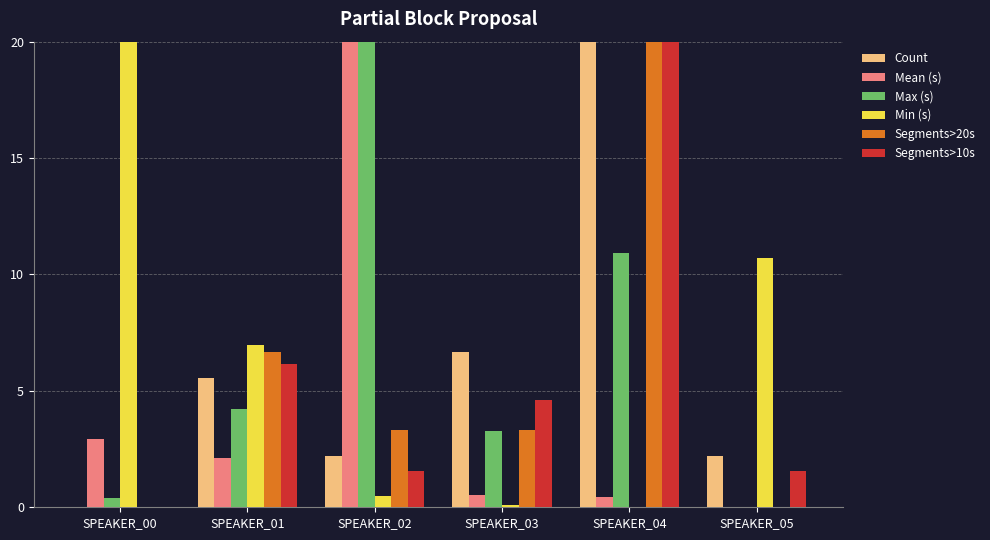

What is the maximum value for Segments>20s?

20.0